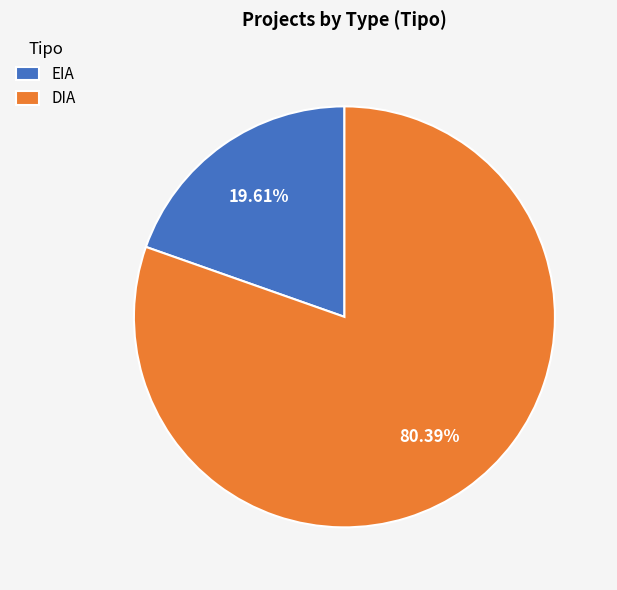

The EIA slice represents 20% of the pie. True or false?

True